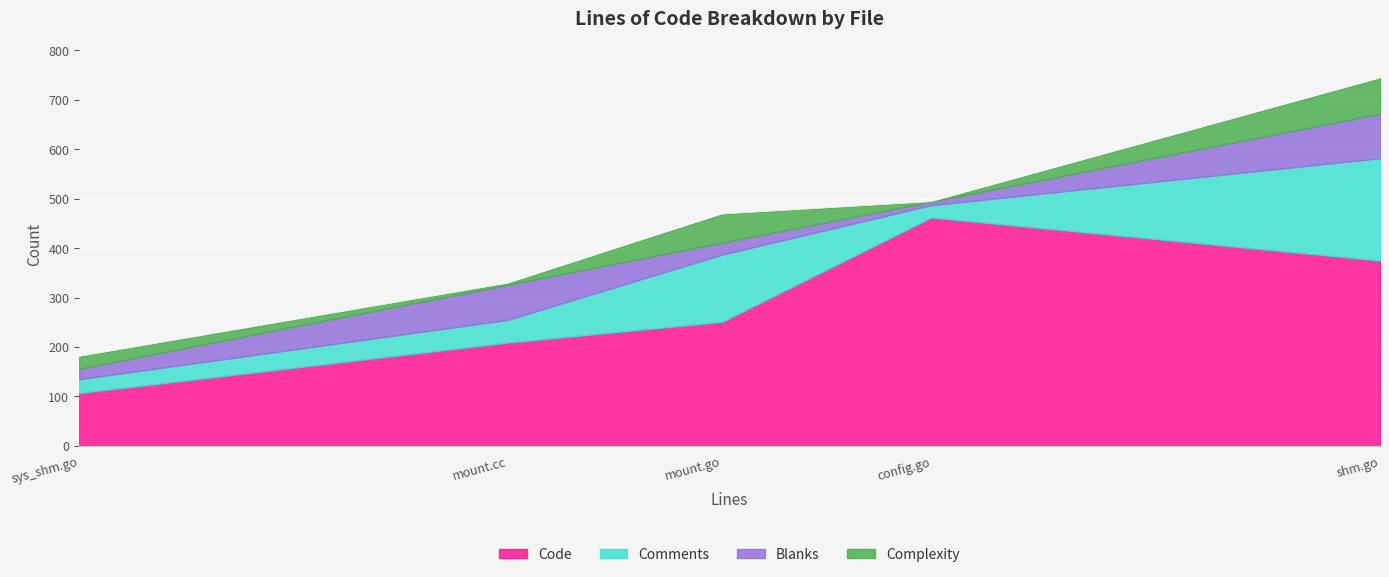

True or false: Code and Comments cross at least once.

False